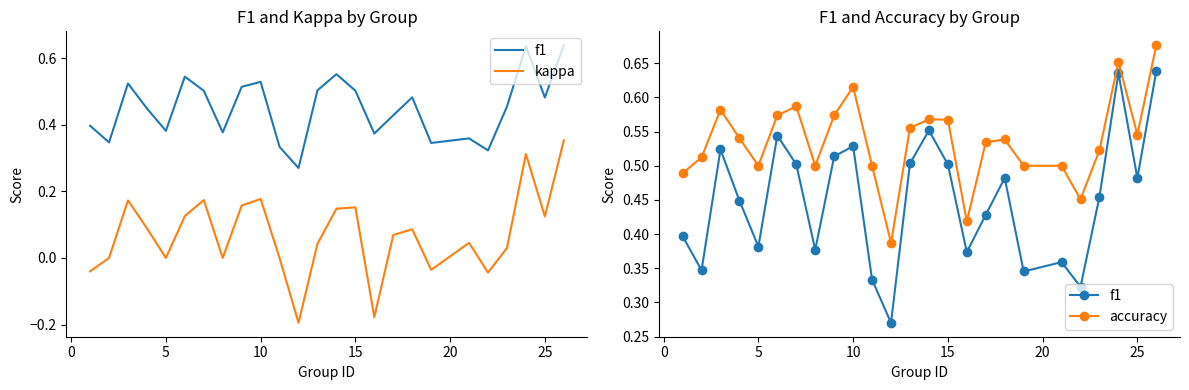

Does the chart have visible grid lines?

No